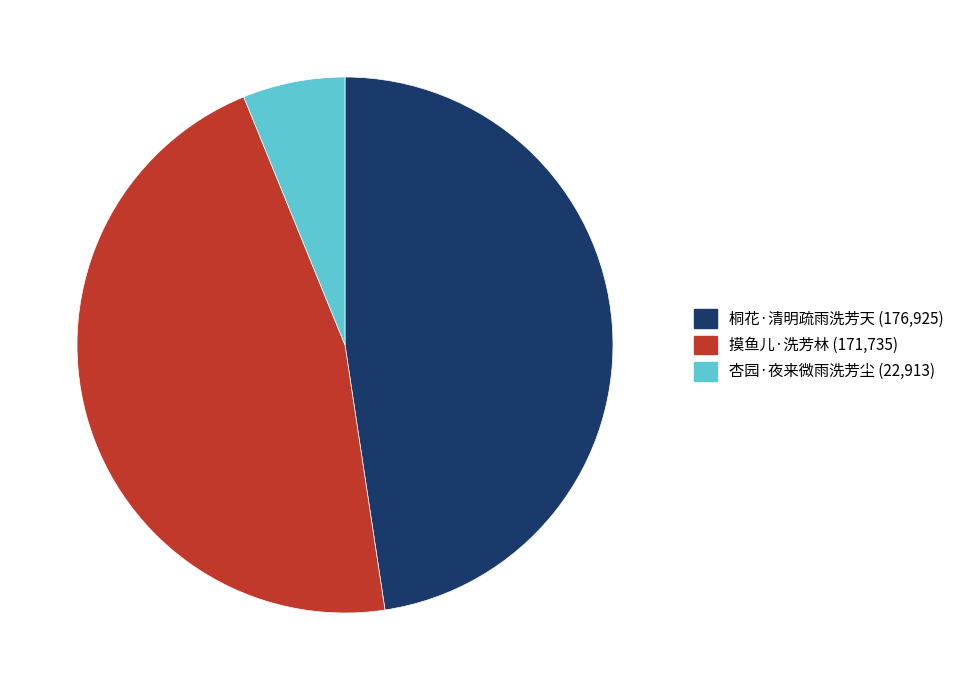

What is the smallest slice in the pie chart?

杏园·夜来微雨洗芳尘